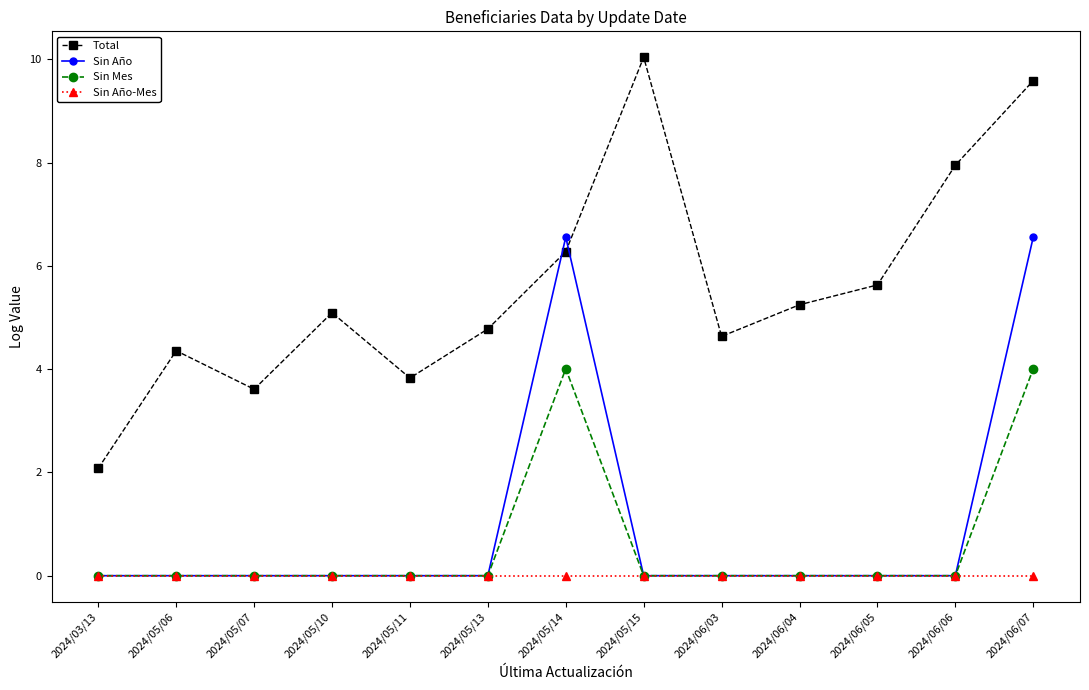

In Total, how many points are higher than both neighbors (excluding endpoints)?

3